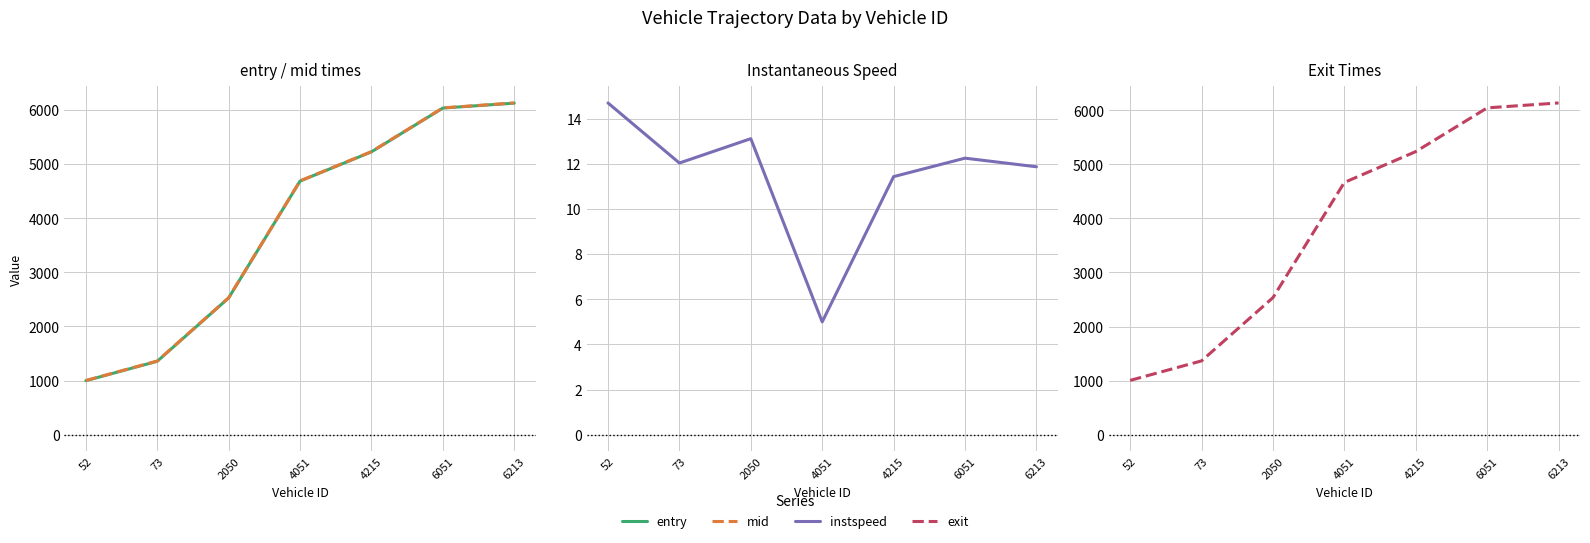

What is the total value across all series at 6213?

18409.1